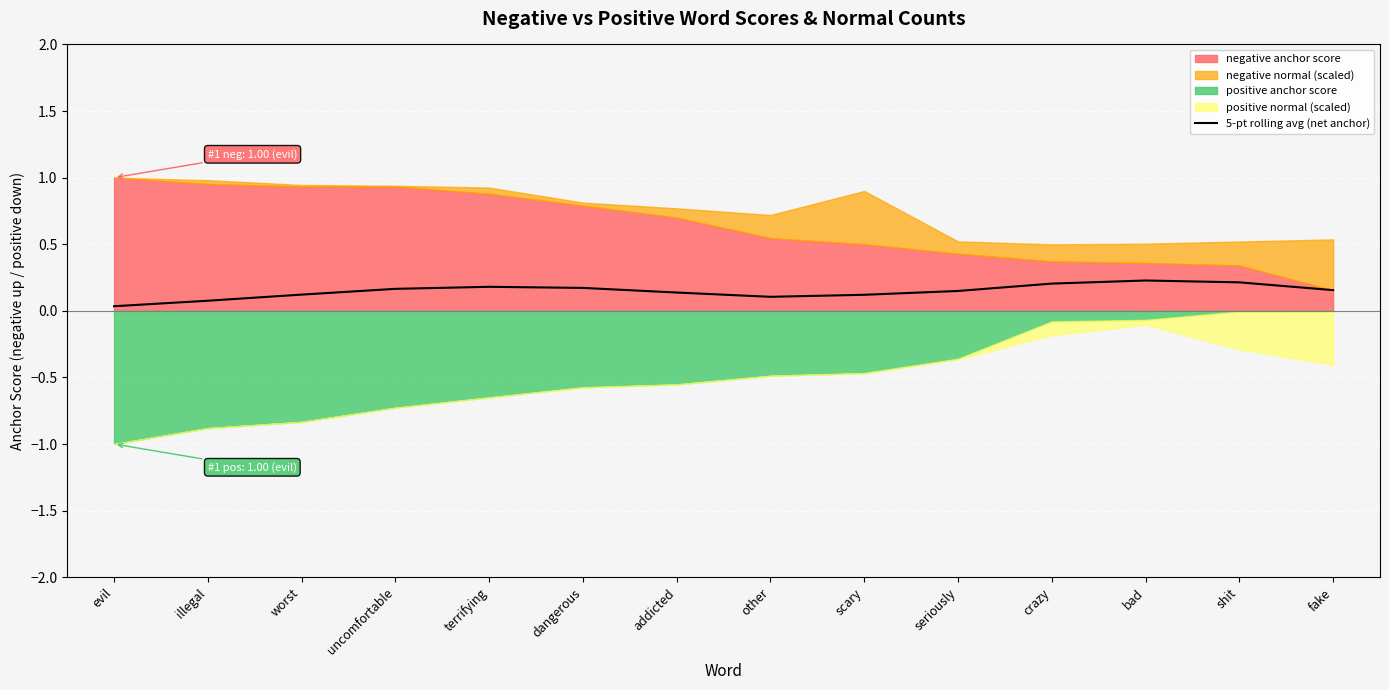

How many lines are shown in the chart?

1